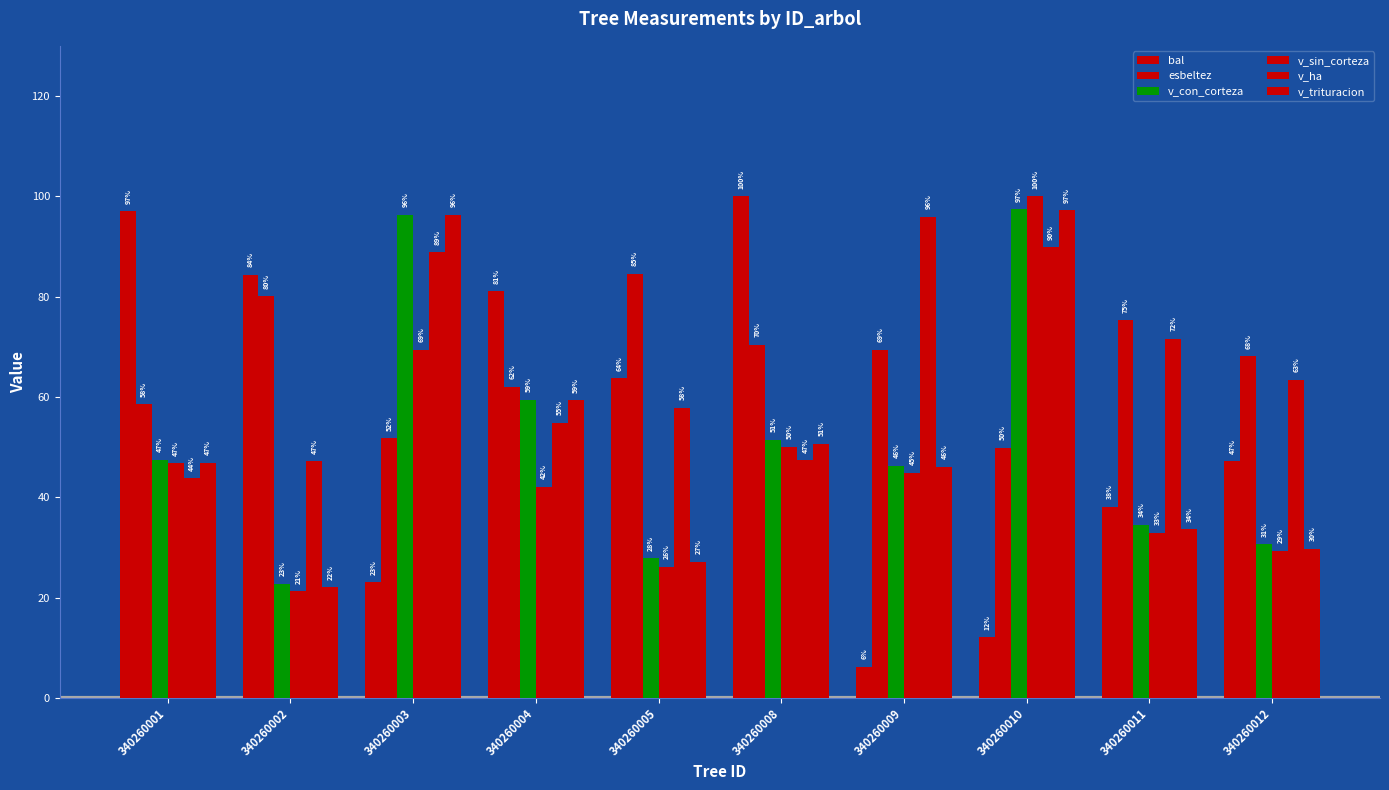

Which category has the lowest value in the bal series?

340260009